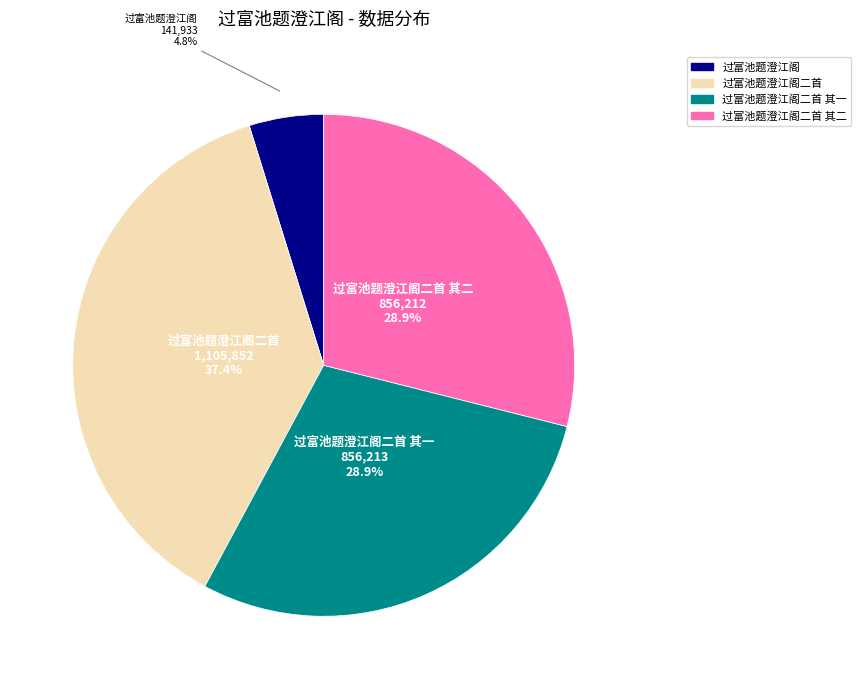

Is there any slice that represents more than half of the pie?

No